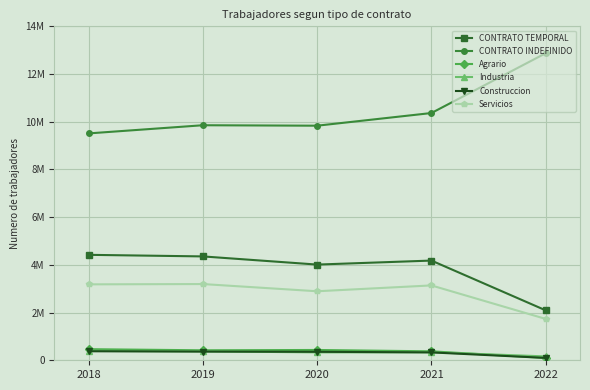

What is the sum of the Agrario values at 2020 and 2022?

529292